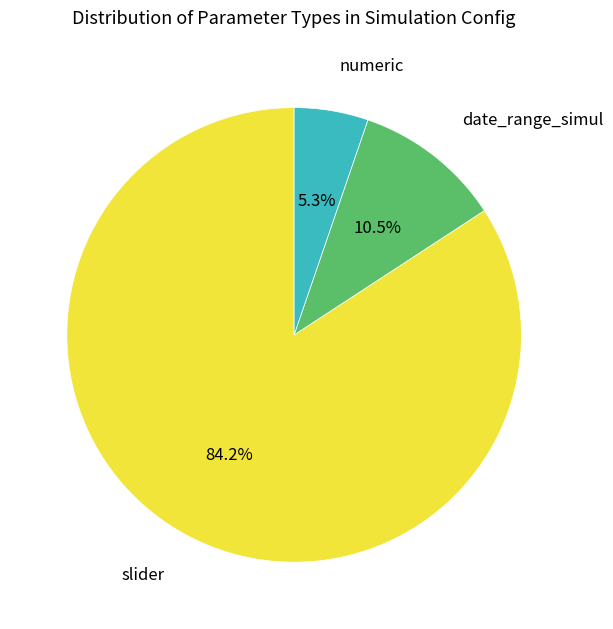

Which slice is the smallest?

numeric